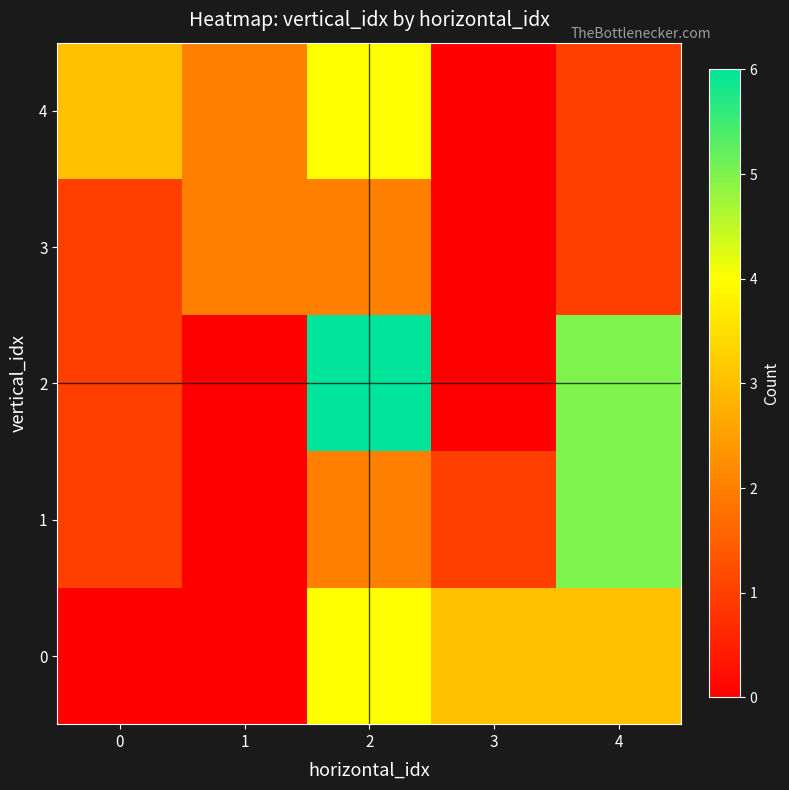

At 3, list the series in order from largest to smallest.

0, 1, 2, 3, 4